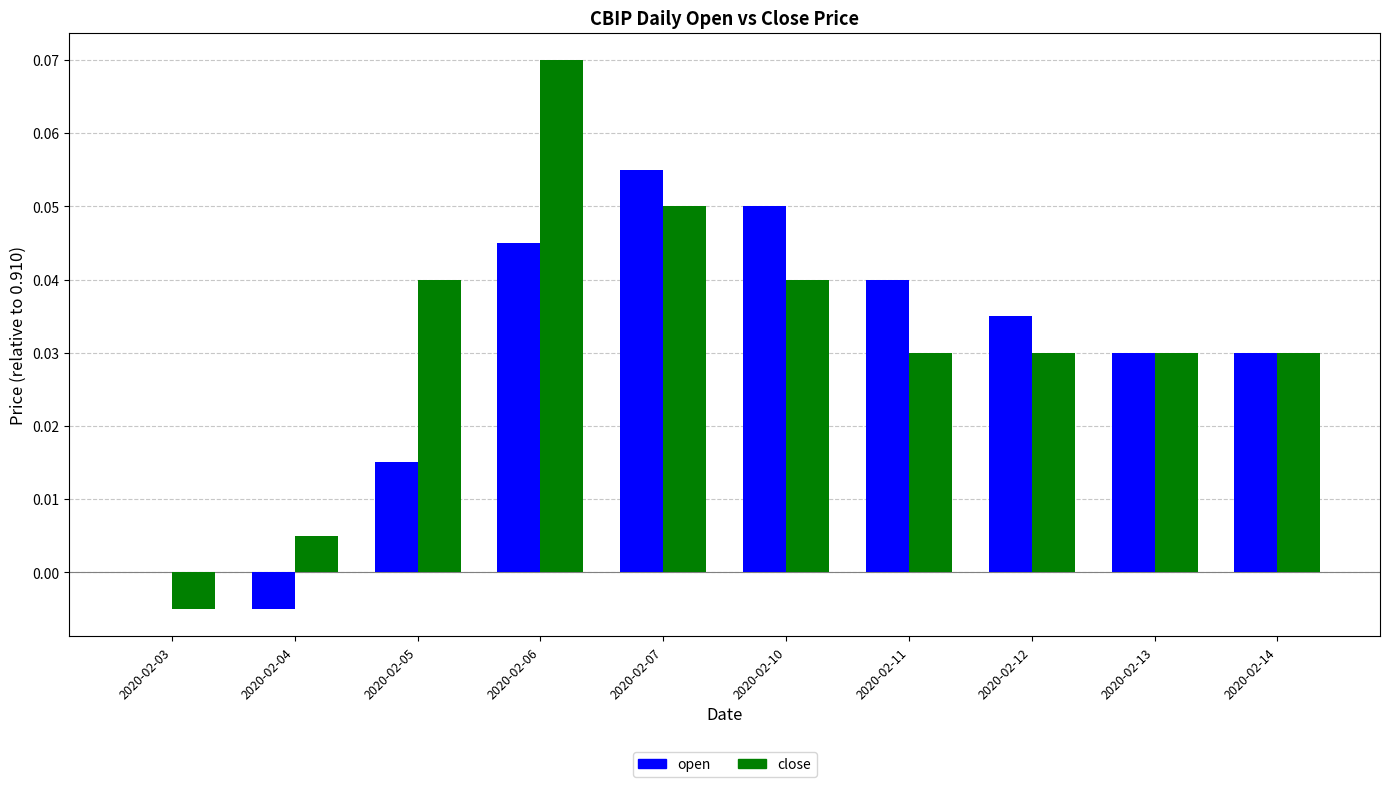

True or false: close has a value of 0.1 at 2020-02-12.

False